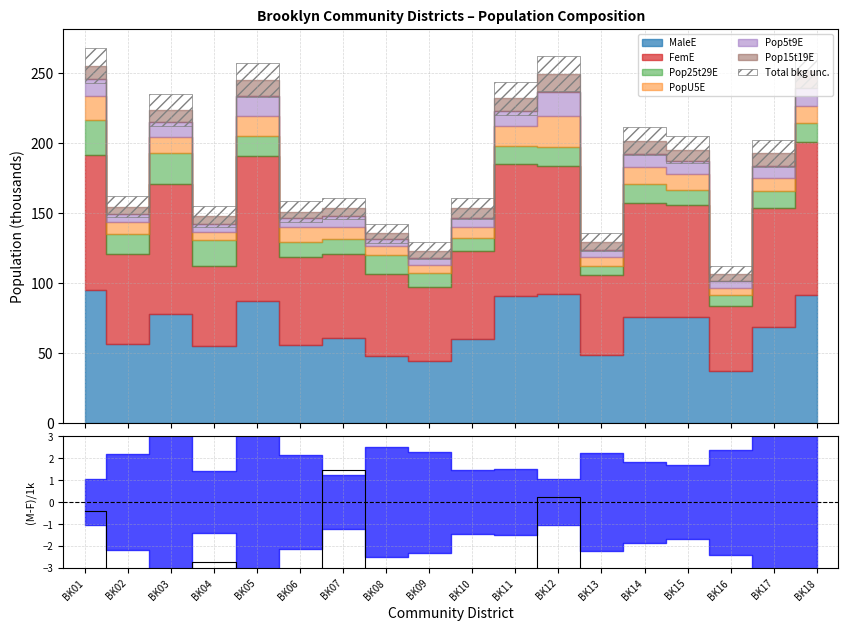

At which label does the data first exceed -7?

BK01